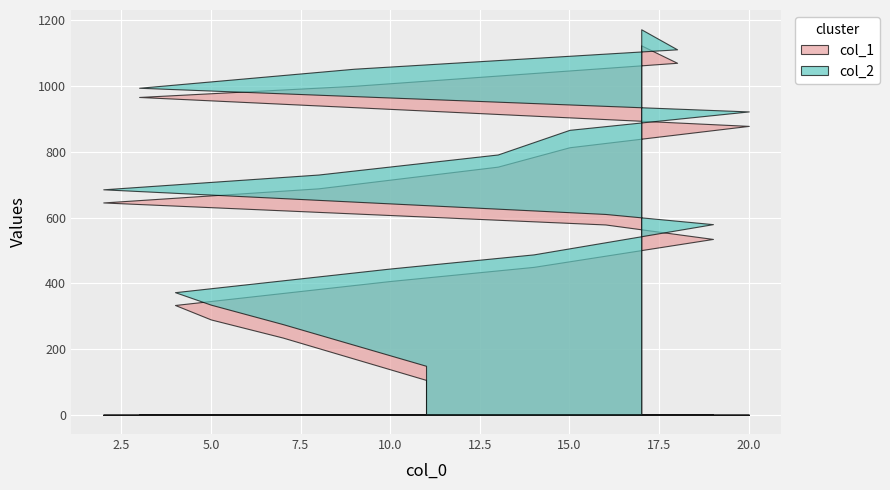

What is the value of the col_2 point at the 10th from the left?

731